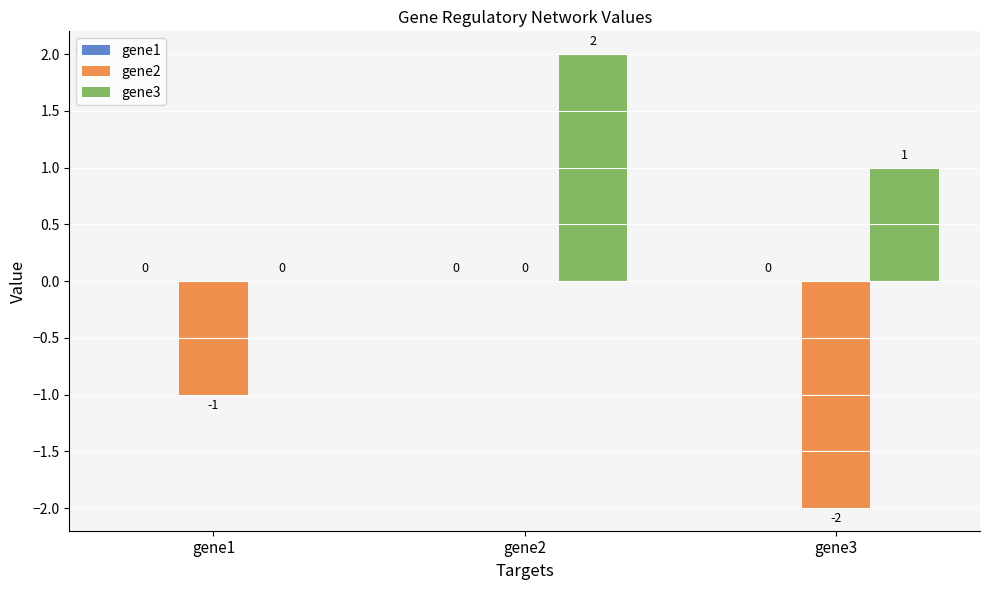

What is the sum of all gene2 values?

-3